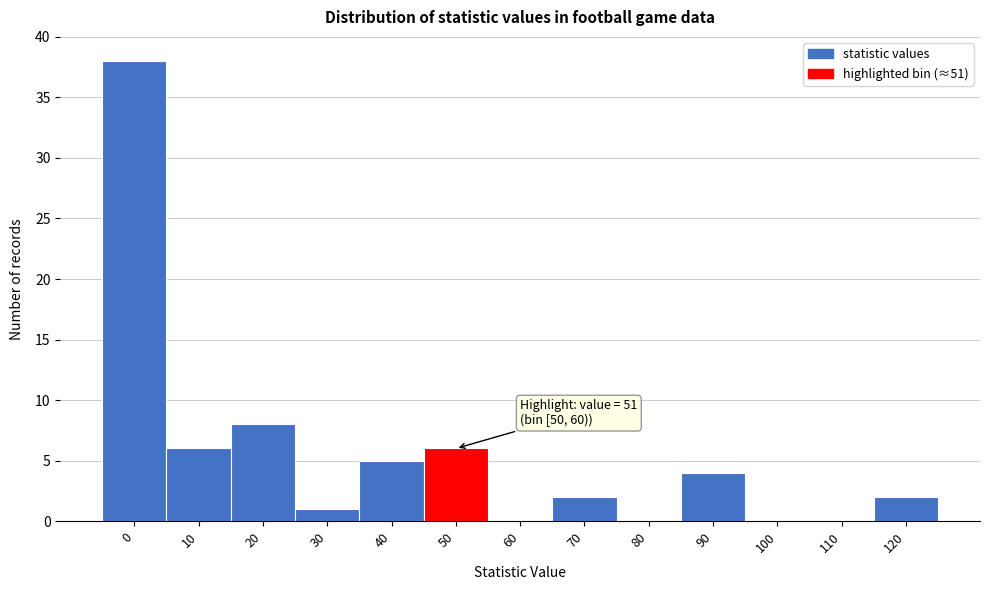

Reading left to right, extract all data points from this chart.

0=38	10=6	20=8	30=1	40=5	50=6	60=0	70=2	80=0	90=4	100=0	110=0	120=2